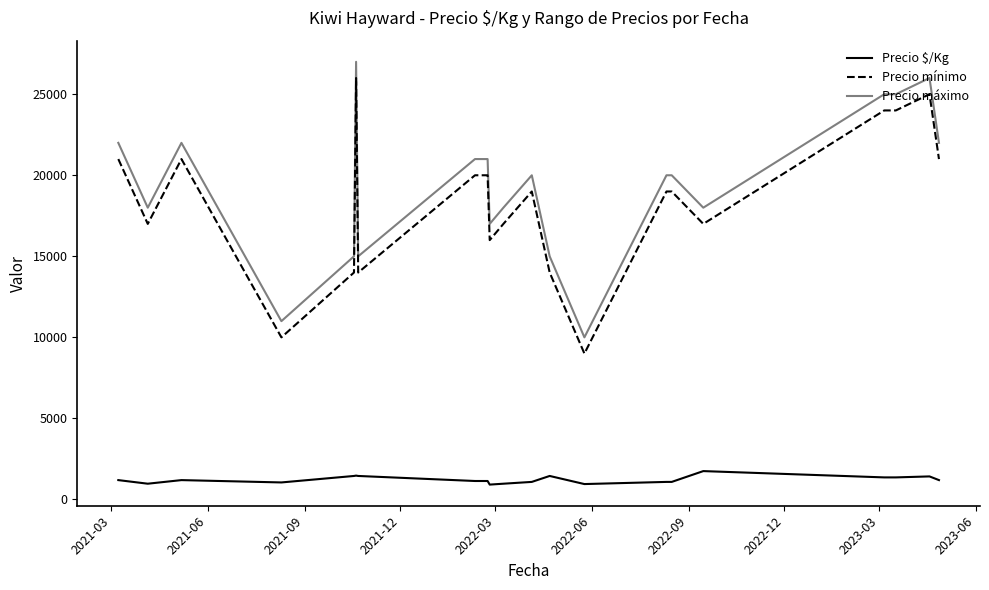

How many lines are shown in the chart?

3